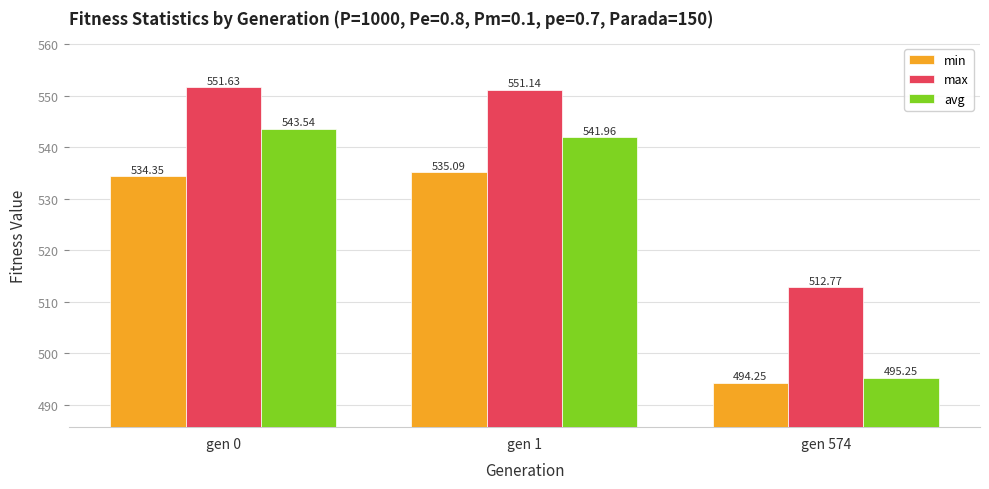

What is the sum of all avg values?

1580.7